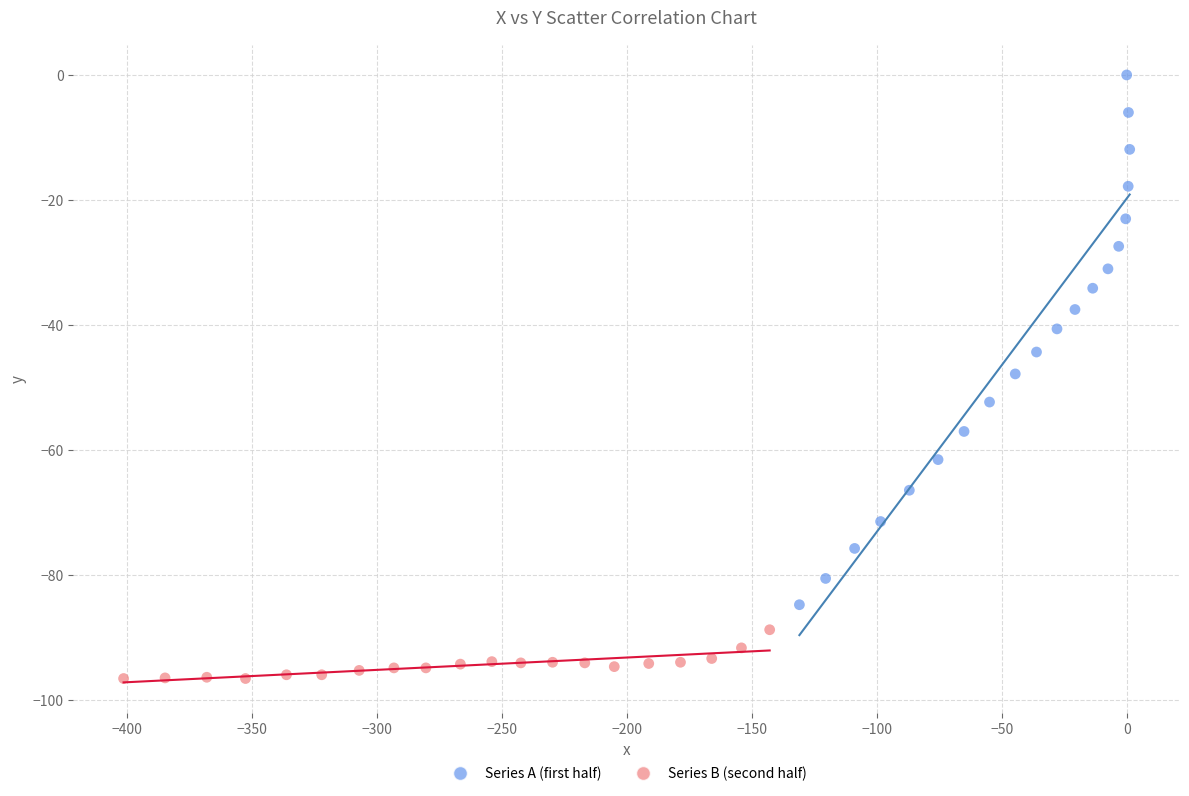

What are all the series names shown in the legend?

Series A (first half), Series B (second half)